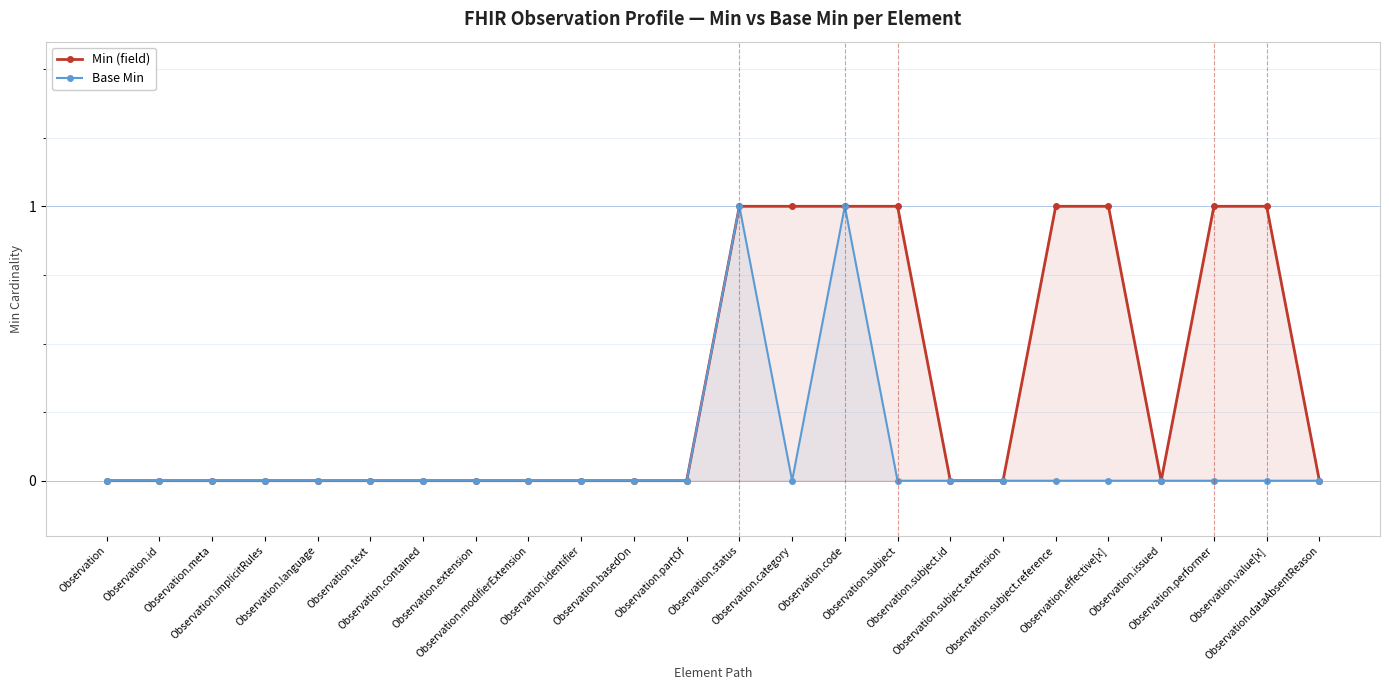

Reading left to right, extract all data points from this chart.

Min (field): 0	0	0	0	0	0	0	0	0	0	0	0	1	1	1	1	0	0	1	1	0	1	1	0
Base Min: 0	0	0	0	0	0	0	0	0	0	0	0	1	0	1	0	0	0	0	0	0	0	0	0